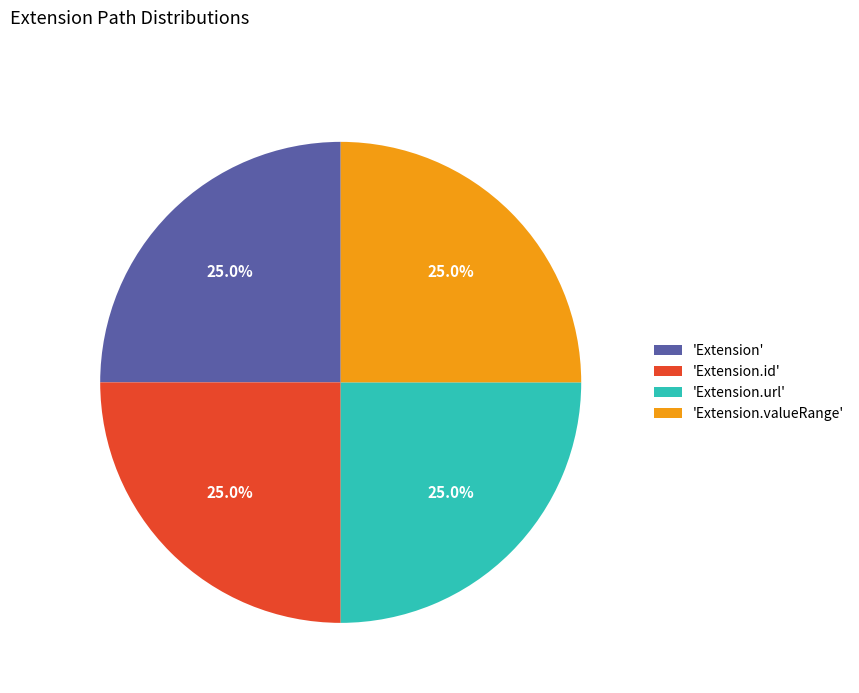

Is there a majority slice in this chart?

No